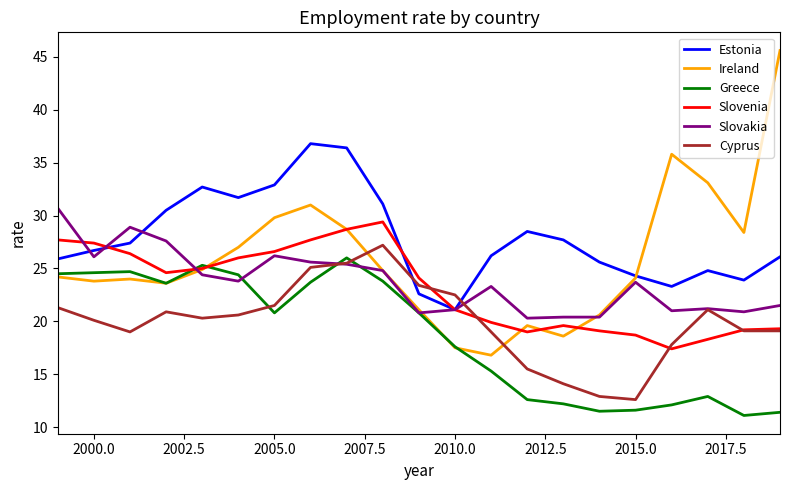

What is the maximum value for Slovakia?

30.7